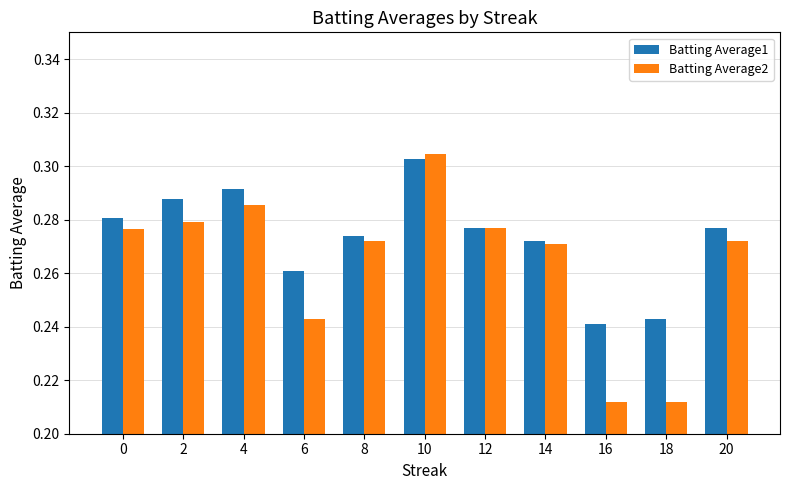

The value of Batting Average1 at 8 is 0.4. True or false?

False